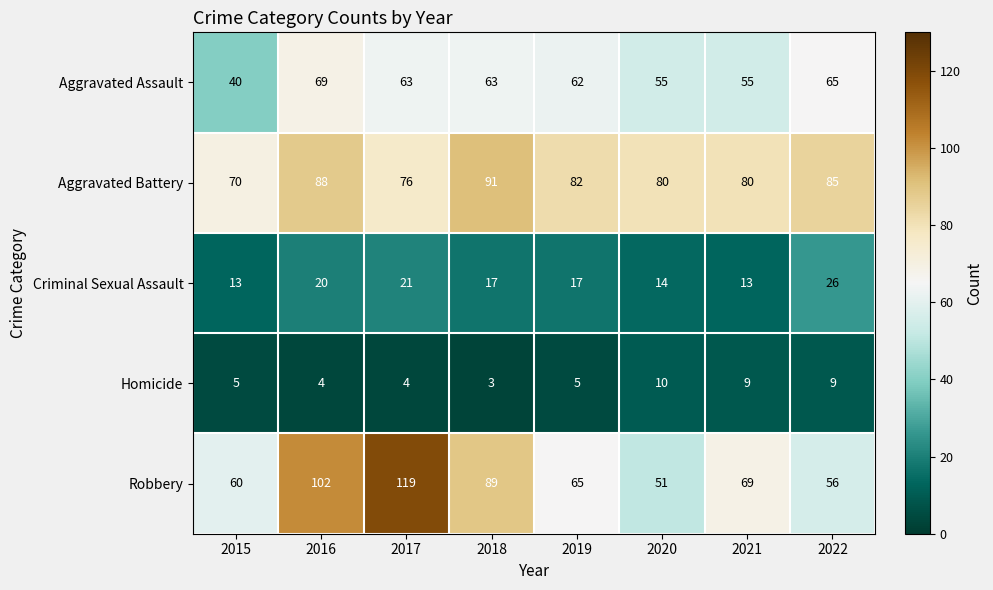

What is the minimum value for Robbery?

51